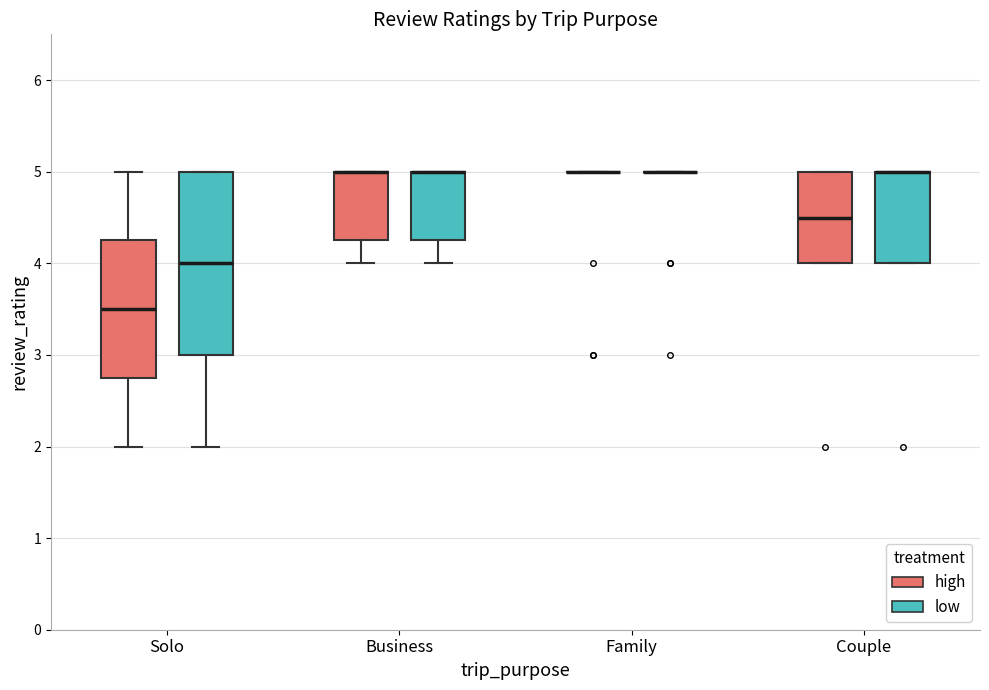

Where is the lower edge of the box for Business (high) on the y-axis? The values are not printed on the chart, so give them approximately, as read against the axis.

4.3